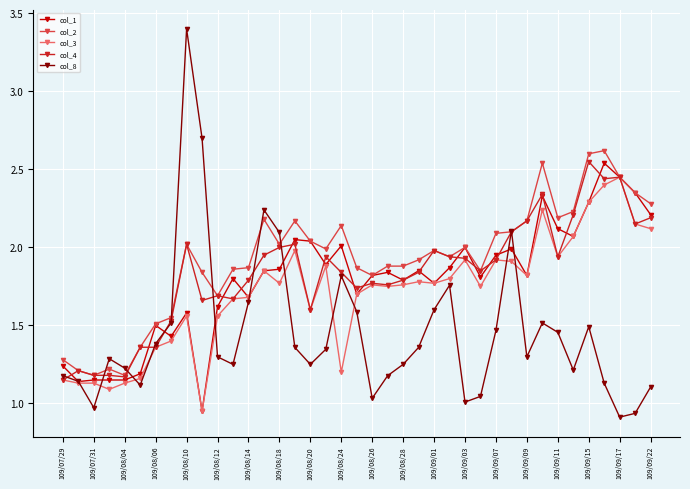

In col_8, how many points are lower than both neighbors (excluding endpoints)?

9